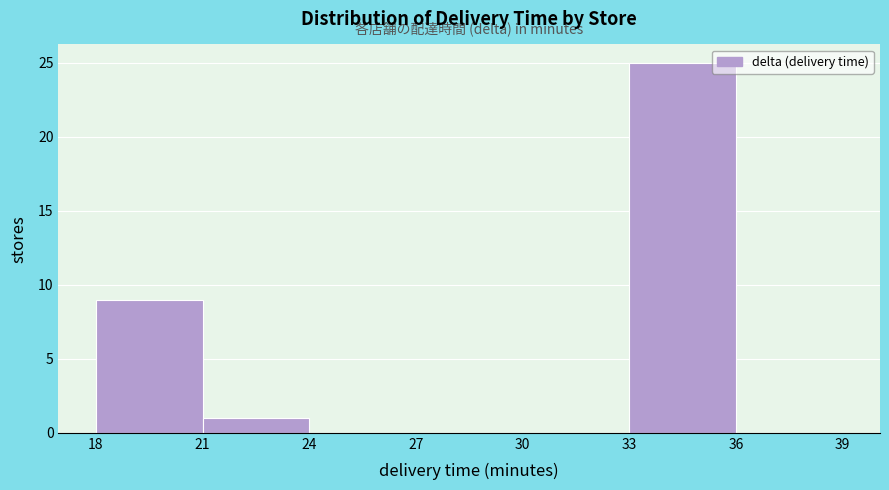

Which range on the x-axis has the tallest bar?

33 to 36